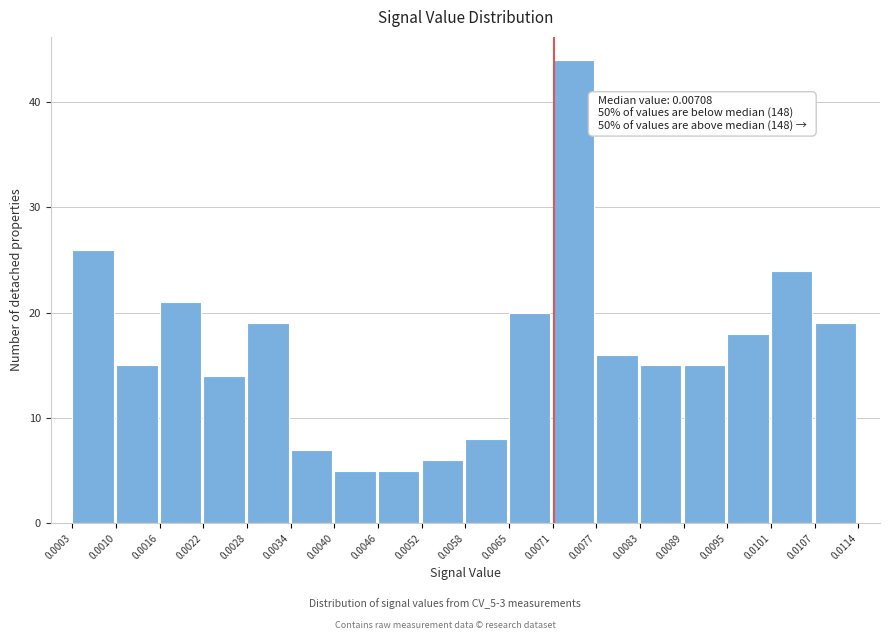

Over which range of the x-axis is the bar tallest?

0.0071 to 0.0077